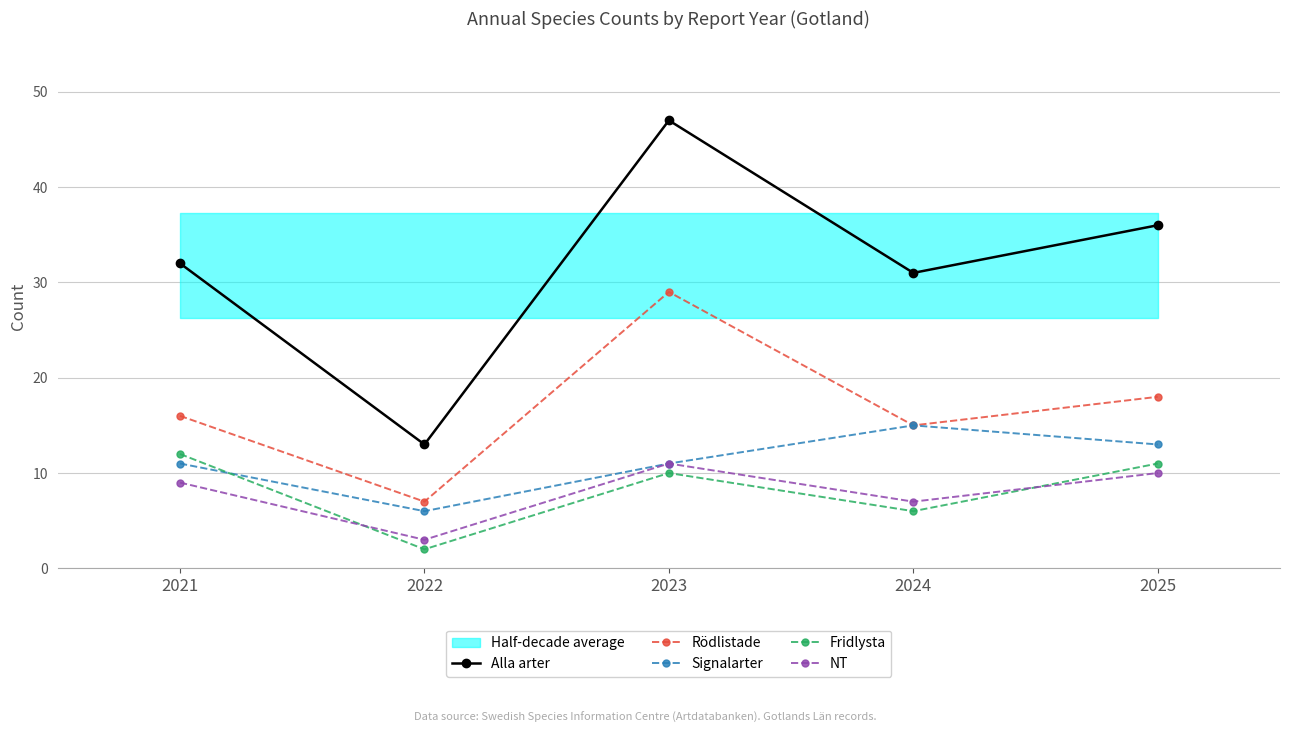

How many data points in Signalarter are less than 11?

1